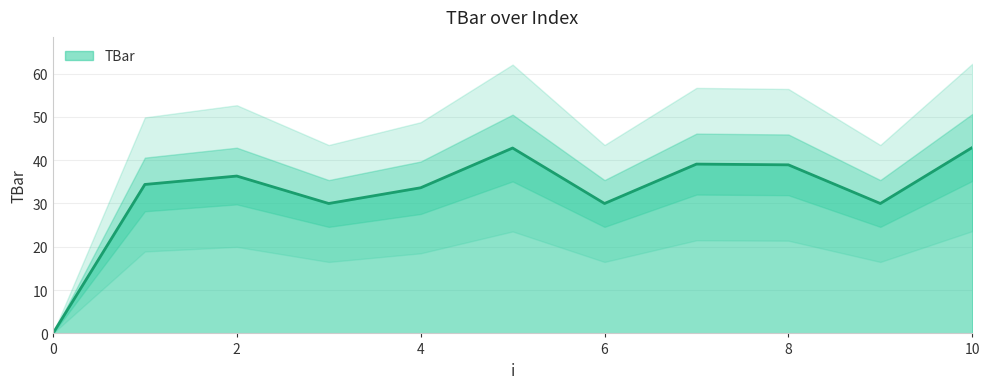

How many data points does each series have?

11